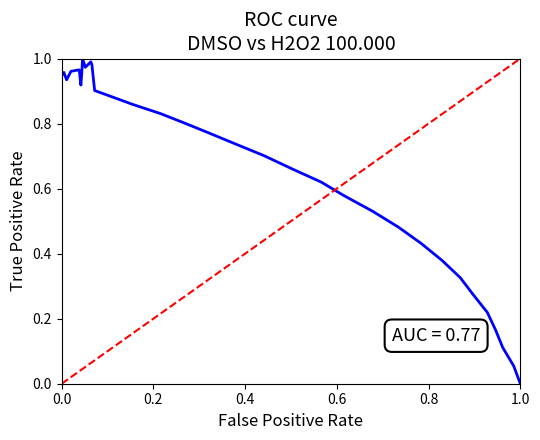

What is the label of the 38th point from the right?

0.4